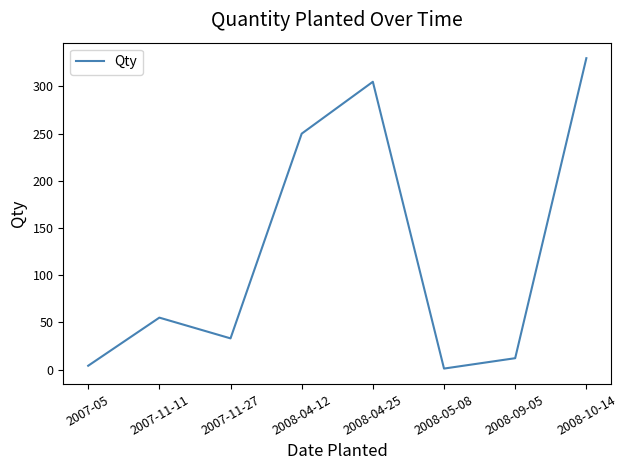

At which category does the chart reach its minimum across all series?

2008-05-08